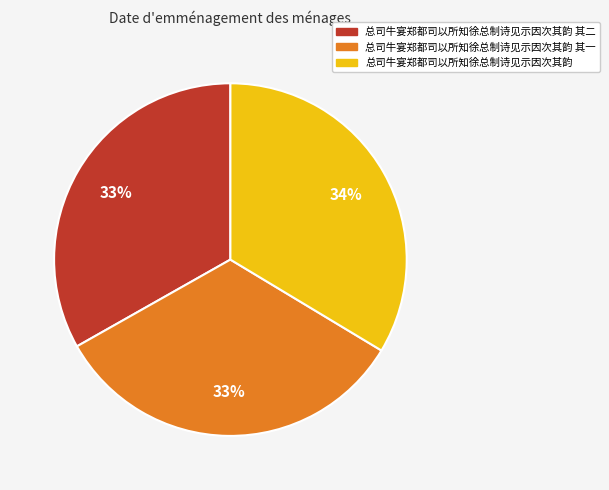

To the nearest percent, what is the average slice percentage?

33%